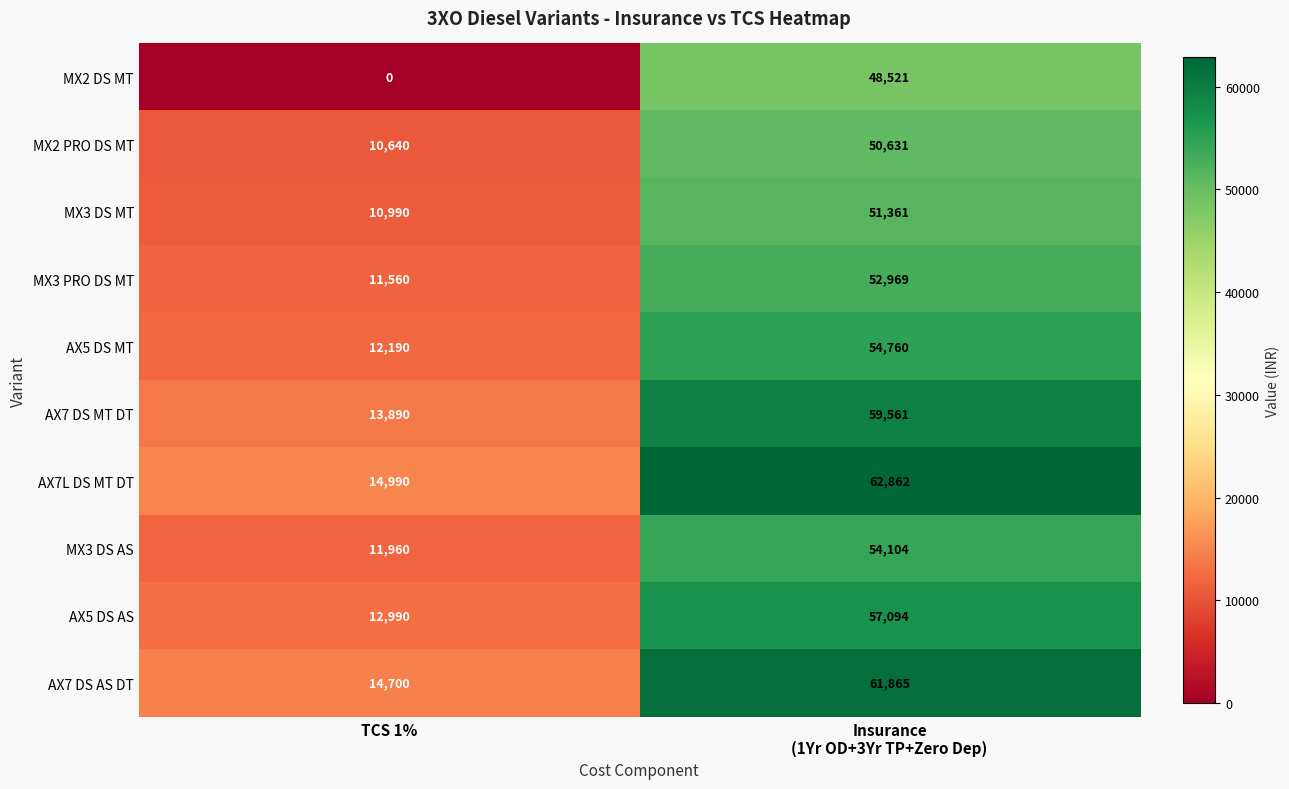

Which series has the largest range (max minus min)?

MX2 DS MT